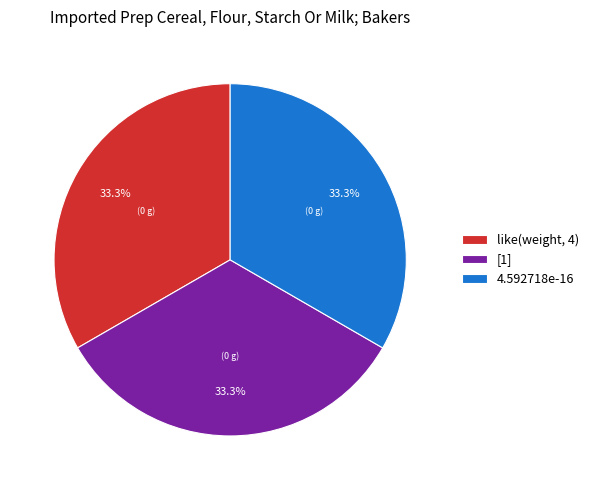

How many slices are in this pie chart?

3